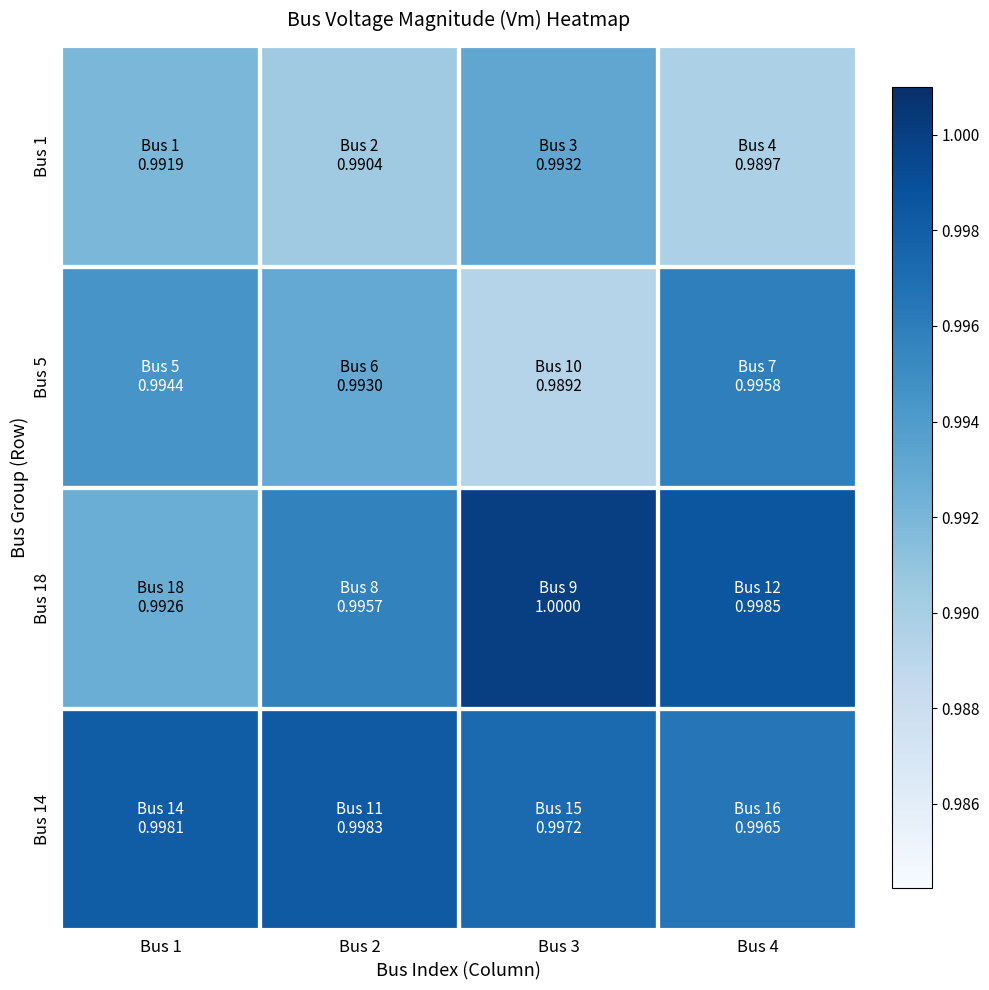

Rank the series at Bus 2 from highest to lowest value.

Bus 14, Bus 18, Bus 5, Bus 1